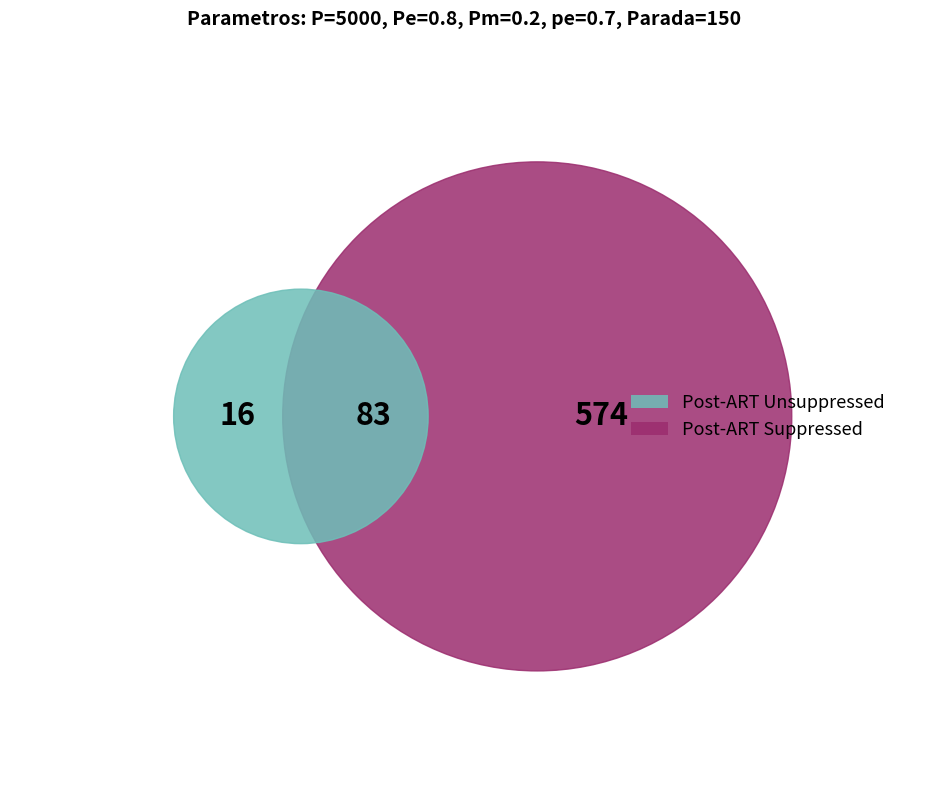

True or false: 241 accounts for 38% of the total.

False